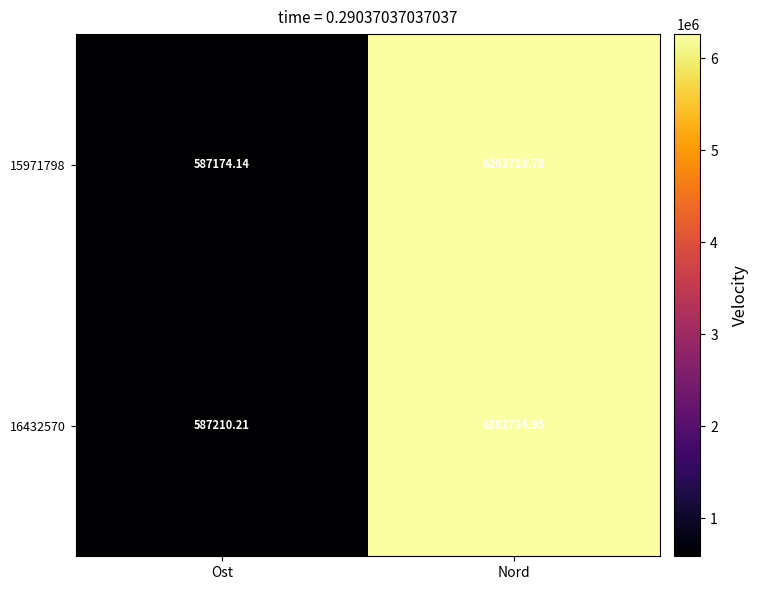

List the labels in order of 16432570 value, smallest first.

Ost, Nord